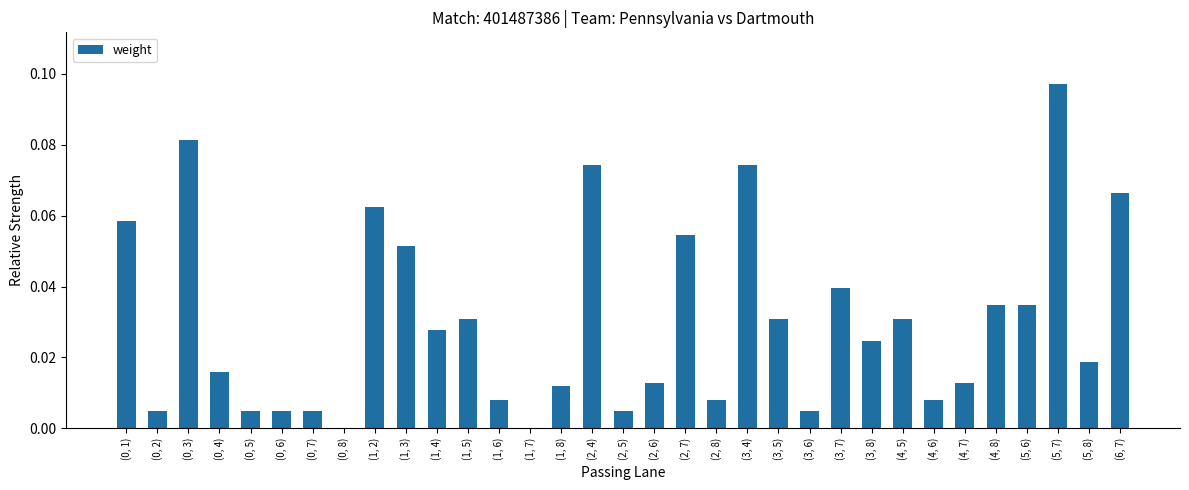

At which category does the chart reach its peak across all series?

(5, 7)